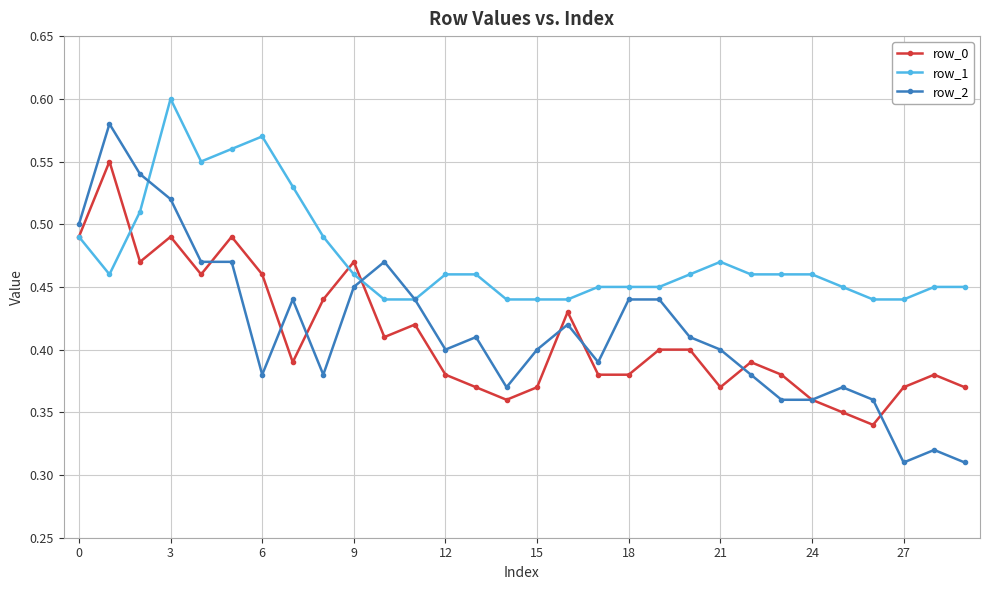

Does the chart have visible grid lines?

Yes